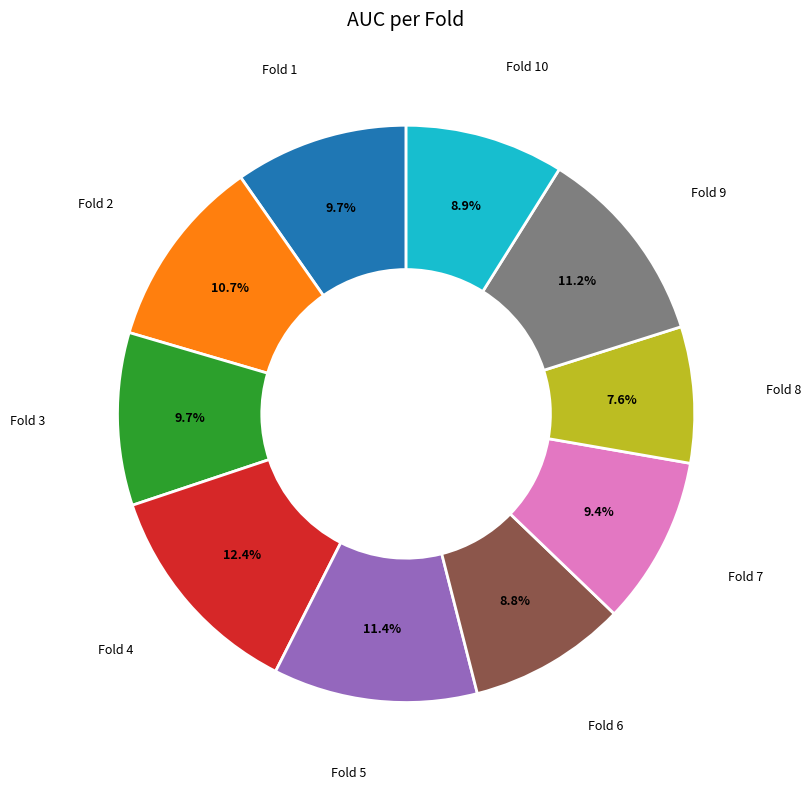

Does any single category account for the majority?

No